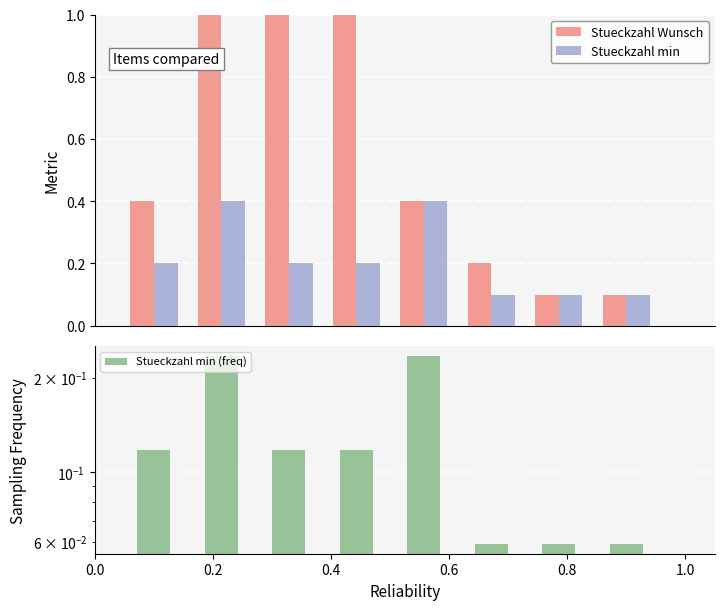

What is the label of the 2nd bar from the left?

0.2